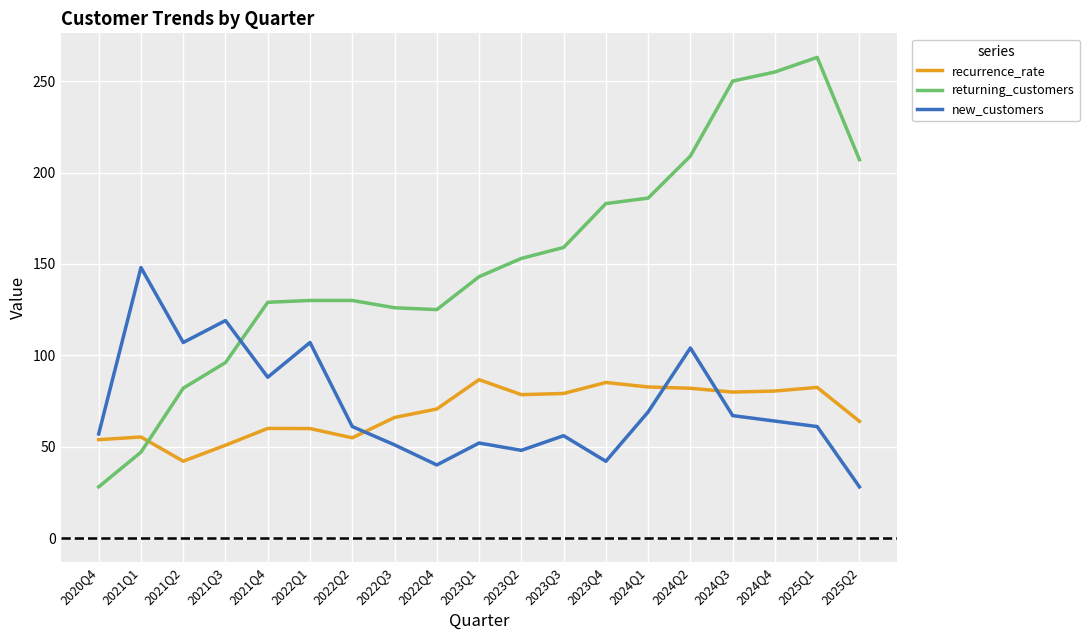

What position from the left is 2022Q4?

9